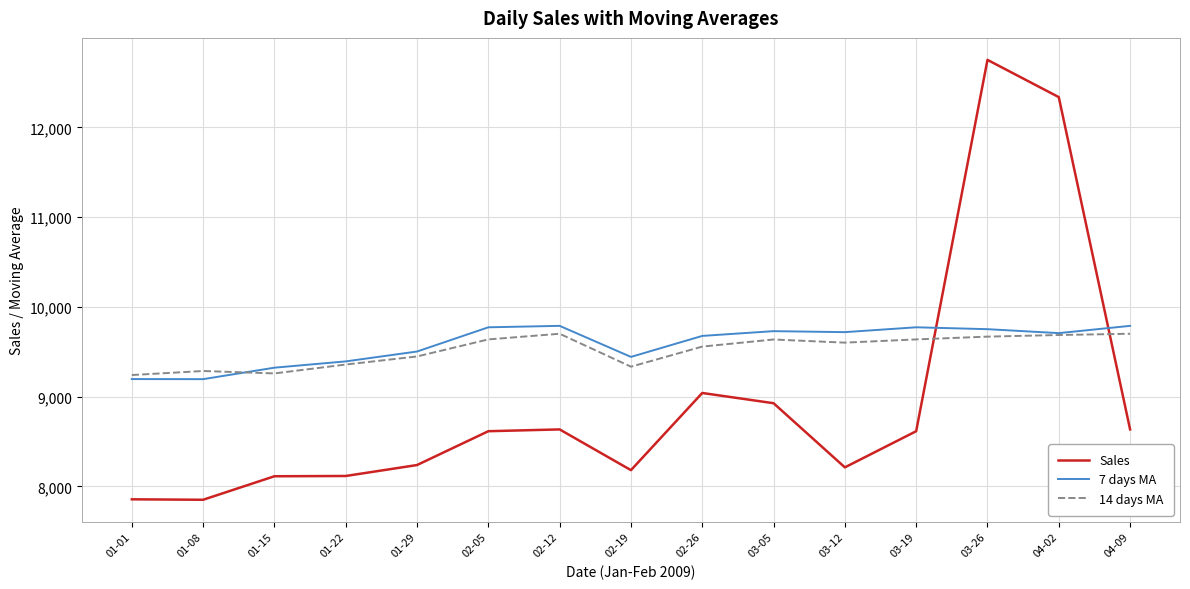

What value does the 7 days MA series have at 04-09?

9788